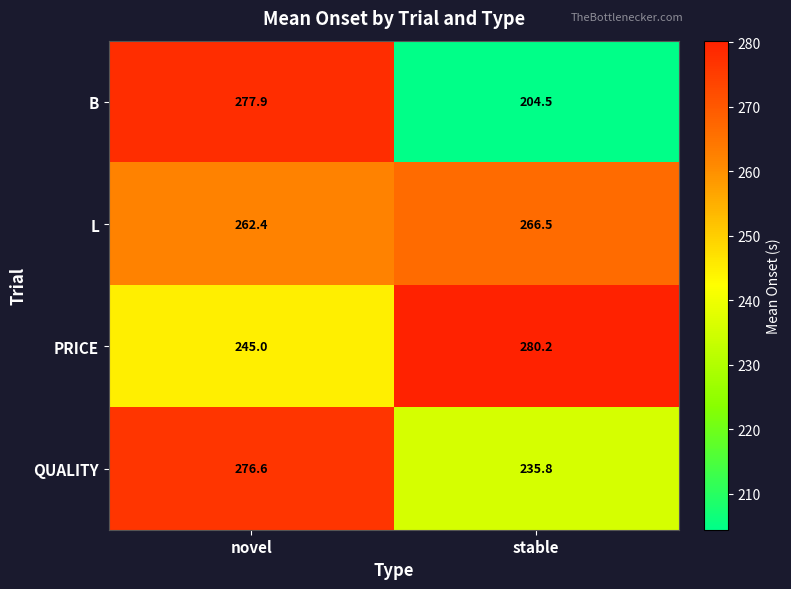

Rank the series by their maximum value, from lowest to highest.

L, QUALITY, B, PRICE